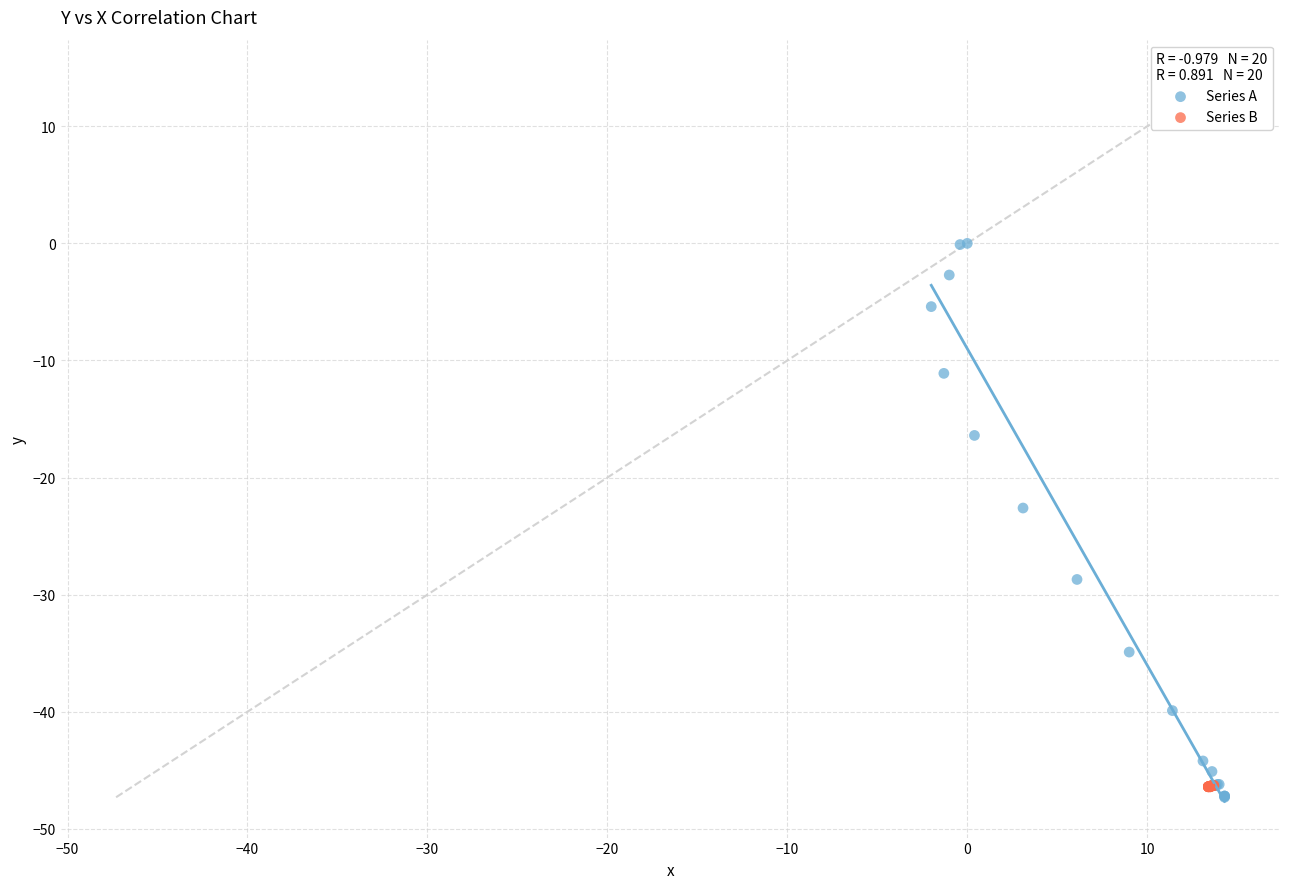

Which series has the largest Y range (max minus min)?

Series A